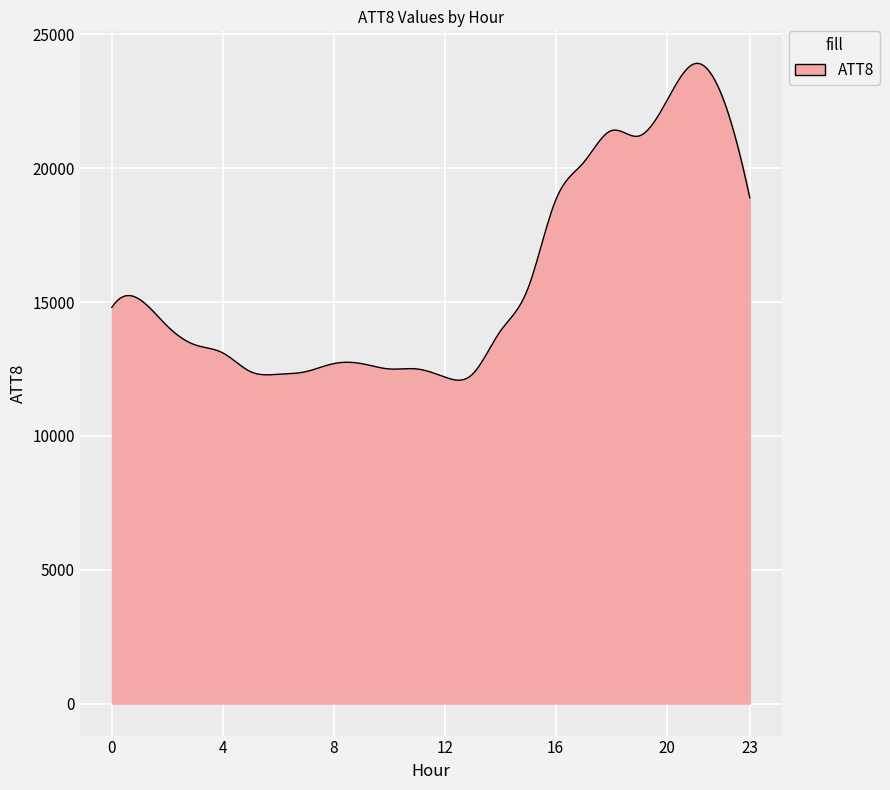

What is the greatest value displayed?

23916.1